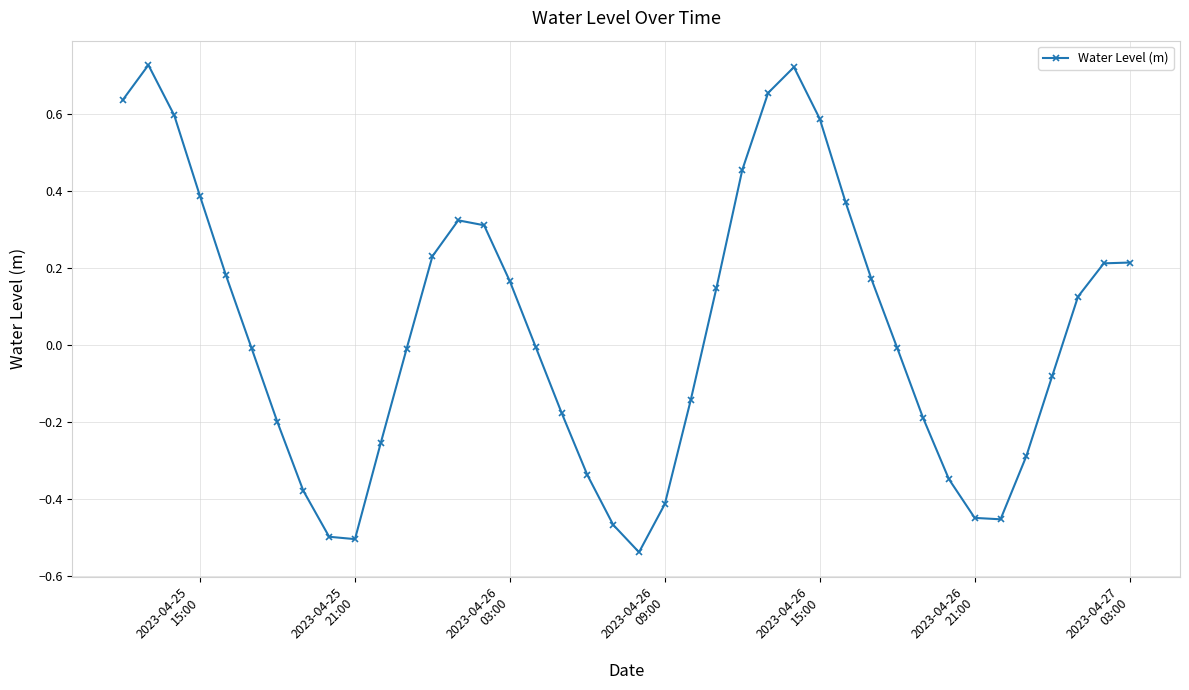

True or false: the data has more than 0 interior local peaks.

True